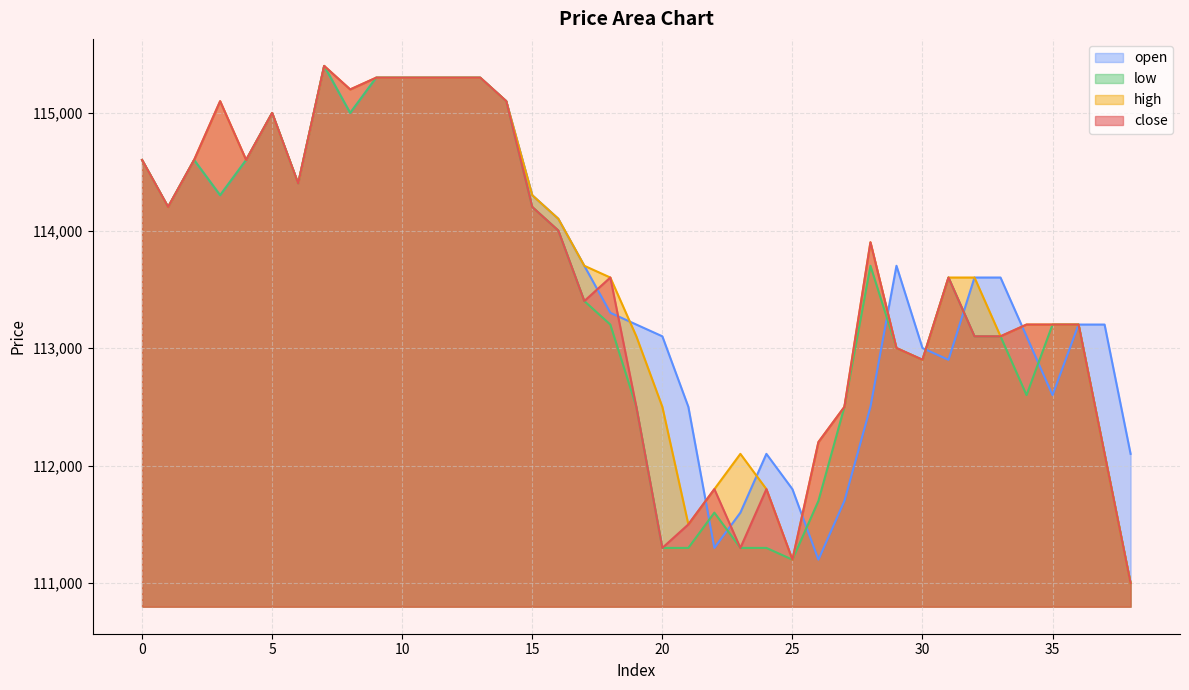

Reading left to right, what are all the values shown in this chart?

close: 0=114600	1=114200	2=114600	3=115100	4=114600	5=115000	6=114400	7=115400	8=115200	9=115300	10=115300	11=115300	12=115300	13=115300	14=115100	15=114200	16=114000	17=113400	18=113600	19=112500	20=111300	21=111500	22=111800	23=111300	24=111800	25=111200	26=112200	27=112500	28=113900	29=113000	30=112900	31=113600	32=113100	33=113100	34=113200	35=113200	36=113200	37=112100	38=111000
high: 0=114600	1=114200	2=114600	3=115100	4=114600	5=115000	6=114400	7=115400	8=115200	9=115300	10=115300	11=115300	12=115300	13=115300	14=115100	15=114300	16=114100	17=113700	18=113600	19=113100	20=112500	21=111500	22=111800	23=112100	24=111800	25=111200	26=112200	27=112500	28=113900	29=113000	30=112900	31=113600	32=113600	33=113100	34=113200	35=113200	36=113200	37=112100	38=111000
low: 0=114600	1=114200	2=114600	3=114300	4=114600	5=115000	6=114400	7=115400	8=115000	9=115300	10=115300	11=115300	12=115300	13=115300	14=115100	15=114200	16=114000	17=113400	18=113200	19=112500	20=111300	21=111300	22=111600	23=111300	24=111300	25=111200	26=111700	27=112500	28=113700	29=113000	30=112900	31=113600	32=113100	33=113100	34=112600	35=113200	36=113200	37=112100	38=111000
open: 0=114600	1=114200	2=114600	3=114300	4=114600	5=115000	6=114400	7=115400	8=115000	9=115300	10=115300	11=115300	12=115300	13=115300	14=115100	15=114300	16=114100	17=113700	18=113300	19=113200	20=113100	21=112500	22=111300	23=111600	24=112100	25=111800	26=111200	27=111700	28=112500	29=113700	30=113000	31=112900	32=113600	33=113600	34=113100	35=112600	36=113200	37=113200	38=112100